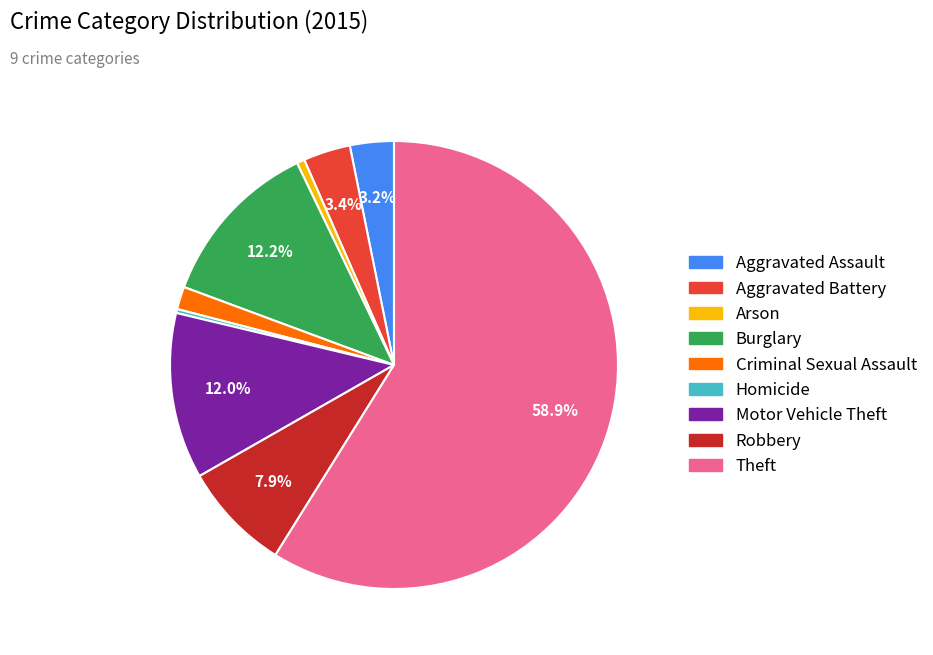

Is it true that Motor Vehicle Theft is 20% of the pie?

False